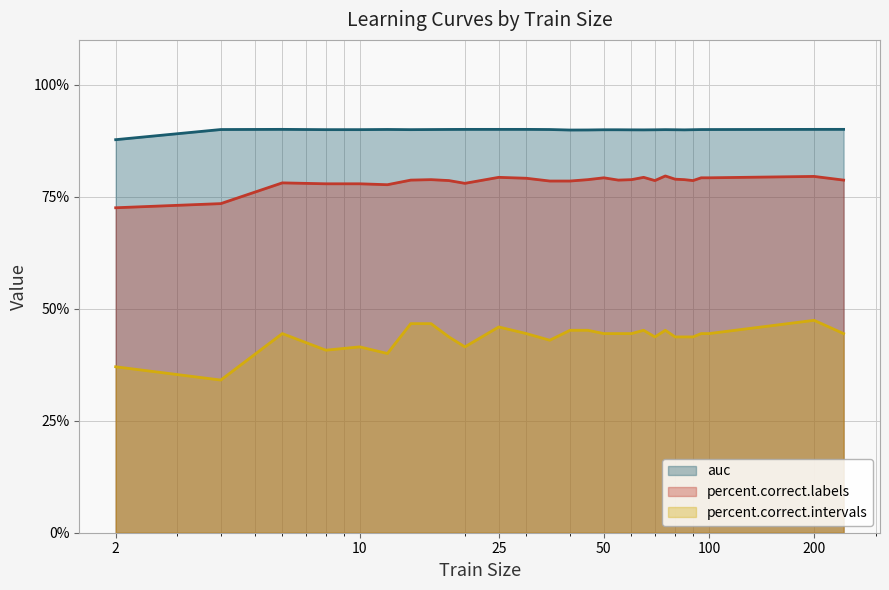

List the series in order of their peak value, lowest first.

percent.correct.intervals, percent.correct.labels, auc